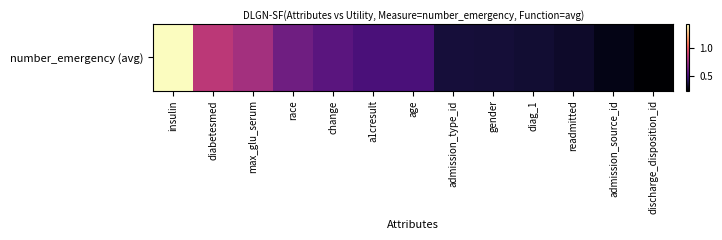

List the labels in order of value, largest first.

insulin, diabetesmed, max_glu_serum, race, change, a1cresult, age, admission_type_id, gender, diag_1, readmitted, admission_source_id, discharge_disposition_id